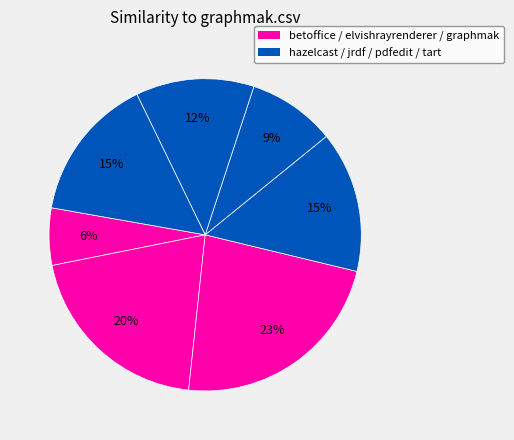

Count the number of slices in the pie.

7